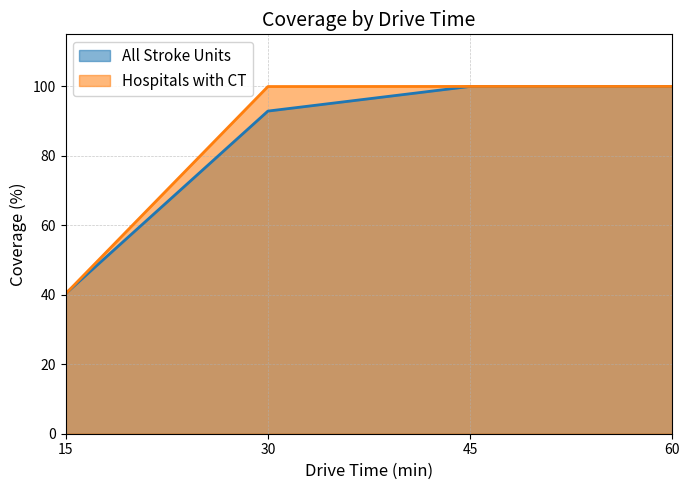

What is the difference between the All Stroke Units values at 60 and 30?

7.1